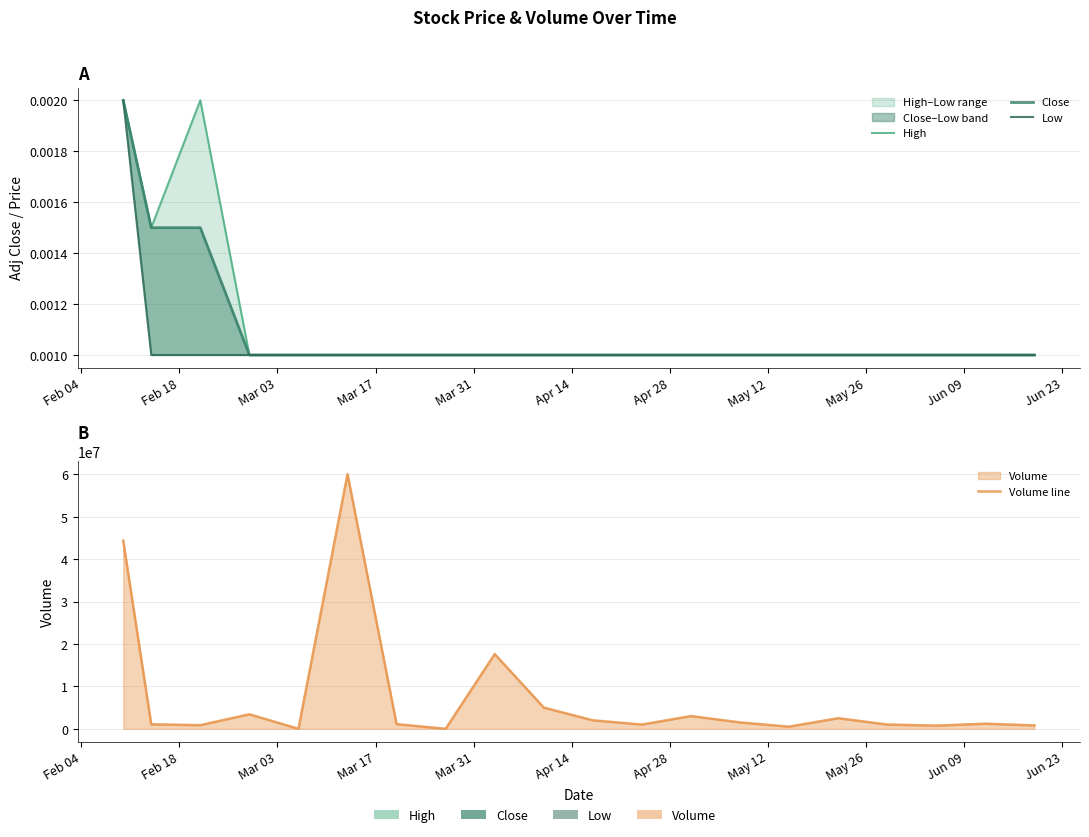

Which series has the largest range (max minus min)?

Volume line